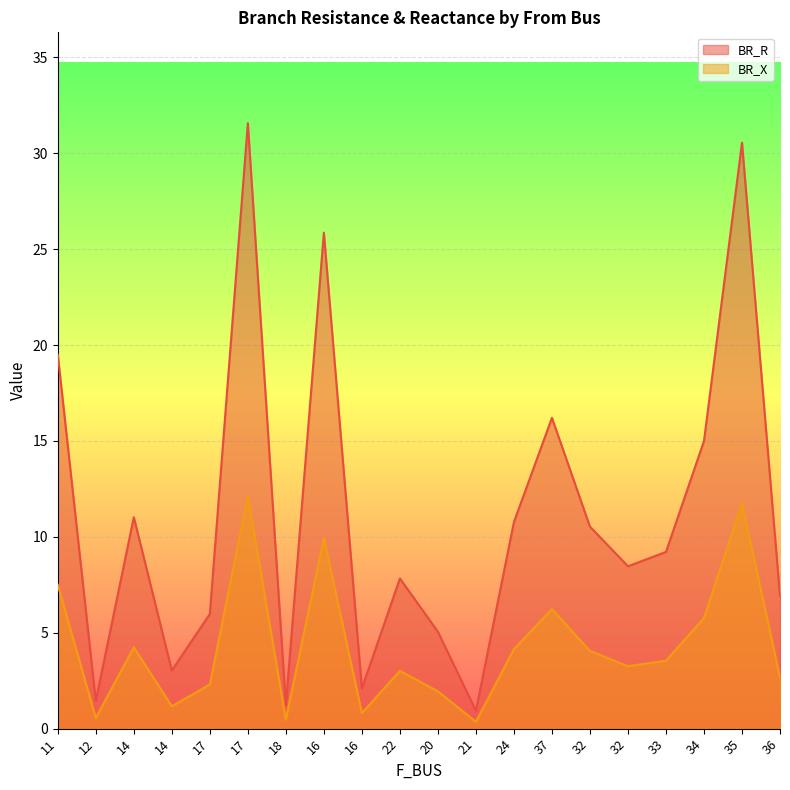

What is the smallest value displayed?

0.4